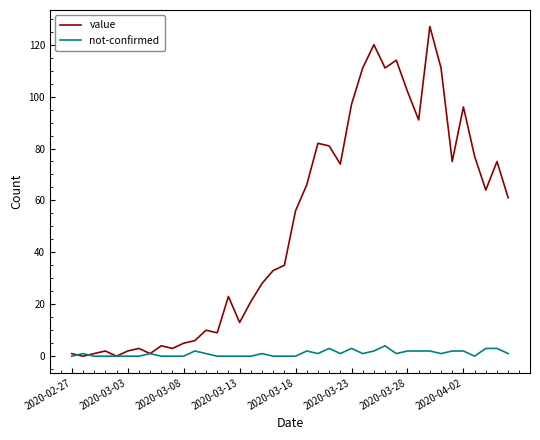

Which series has the largest range (max minus min)?

value